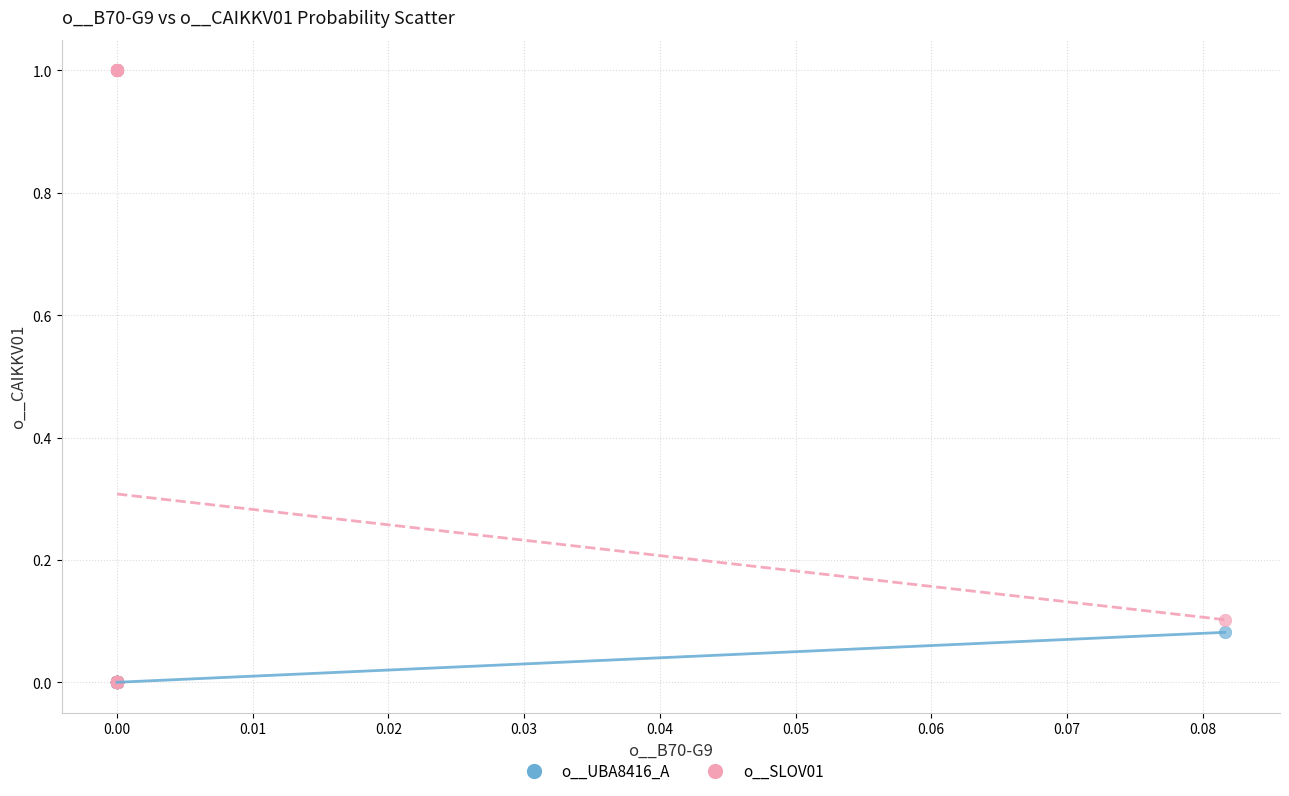

Which series reaches the maximum Y coordinate?

o__SLOV01